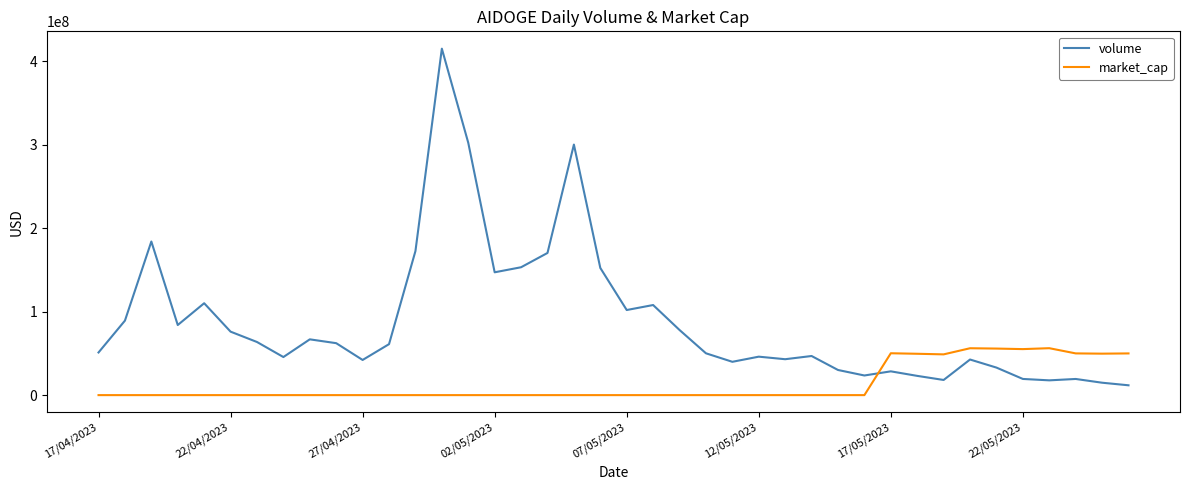

Rank the series by their maximum value, from highest to lowest.

volume, market_cap